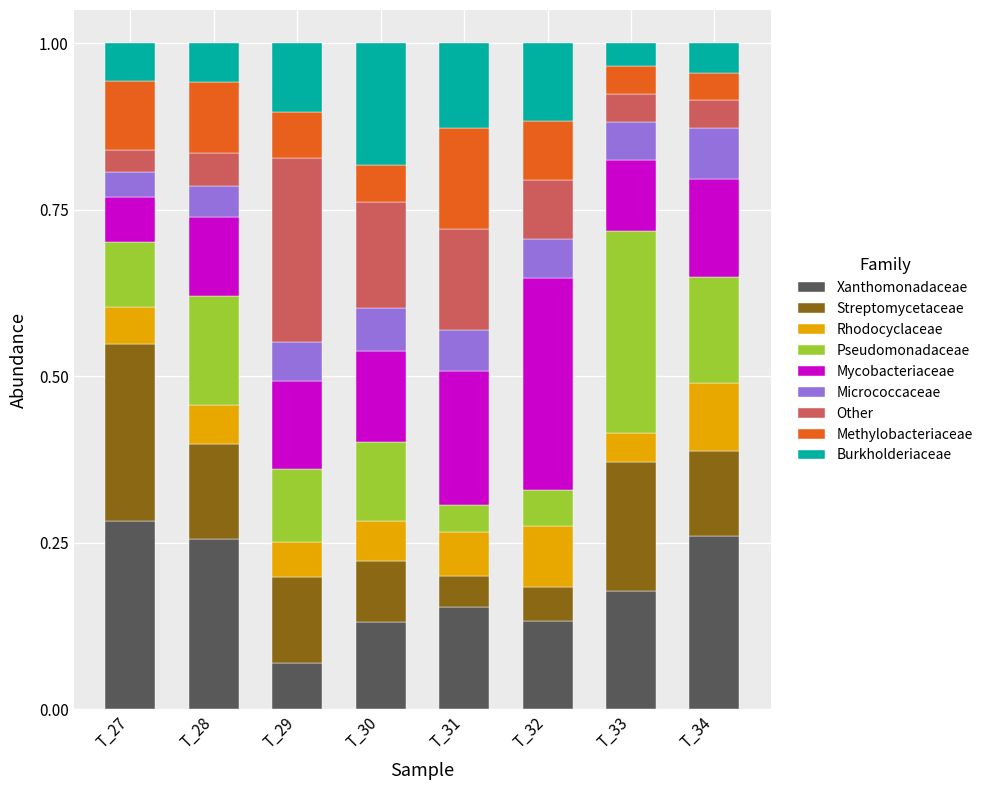

Which category has the highest value in the Xanthomonadaceae series?

T_27